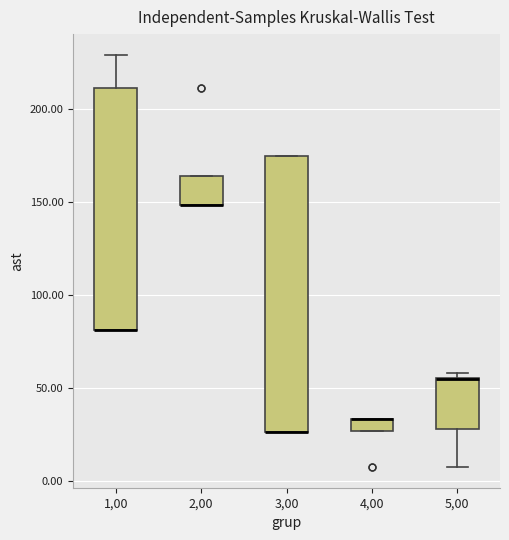

Which box is the tallest, from its lower edge to its upper edge?

3,00